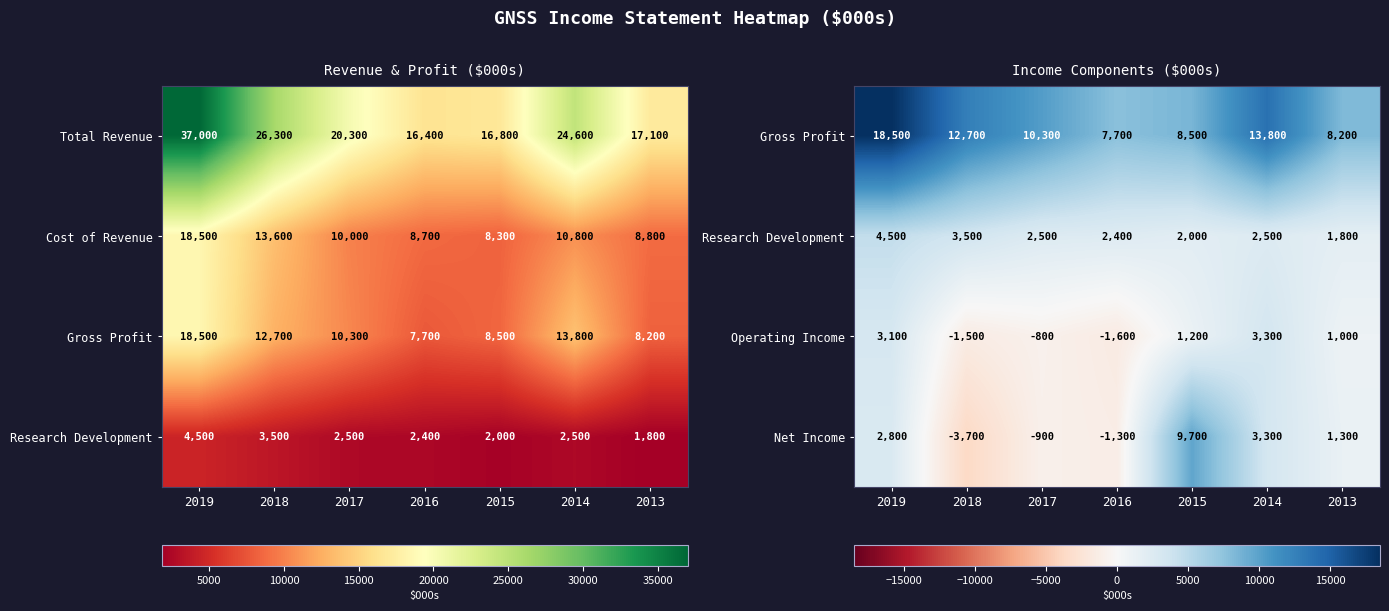

Rank the categories by Operating Income value from lowest to highest.

2016, 2018, 2017, 2013, 2015, 2019, 2014